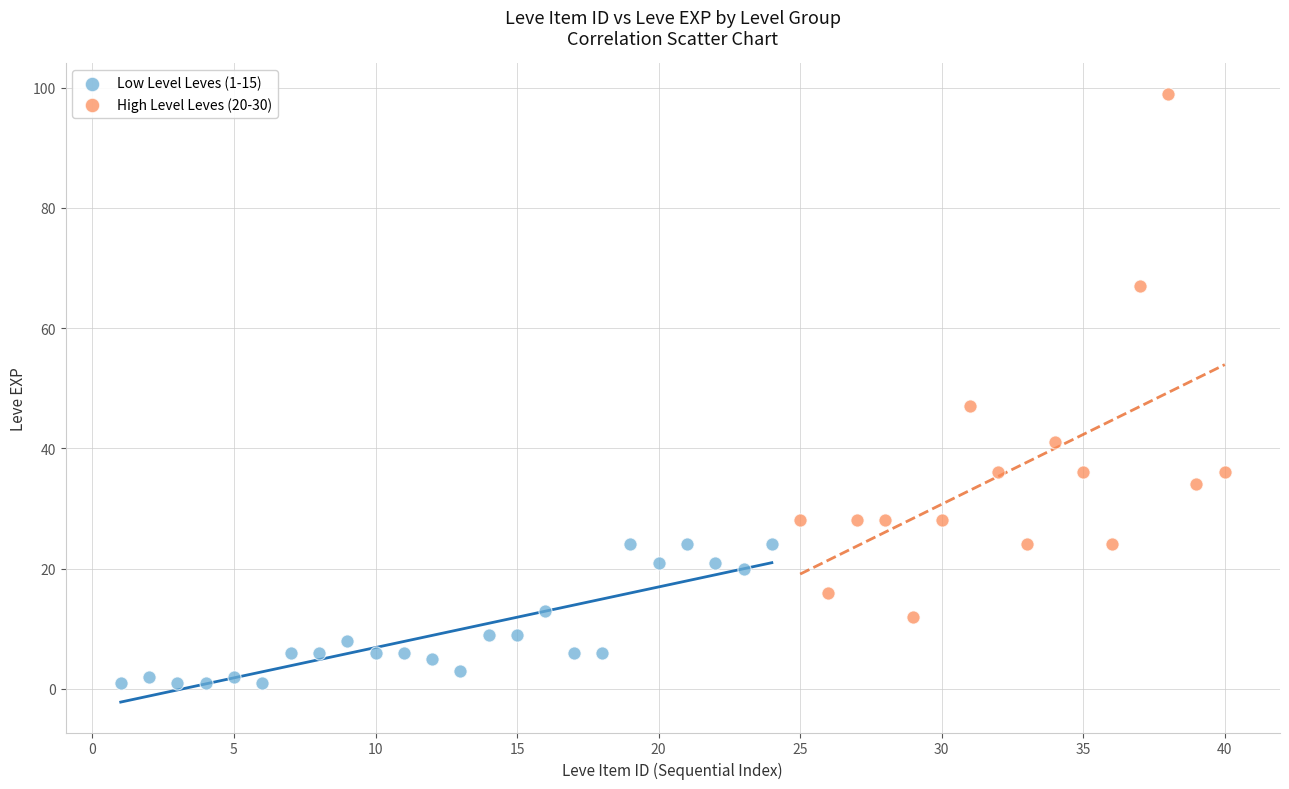

Which series has the largest Y range (max minus min)?

High Level Leves (20-30)